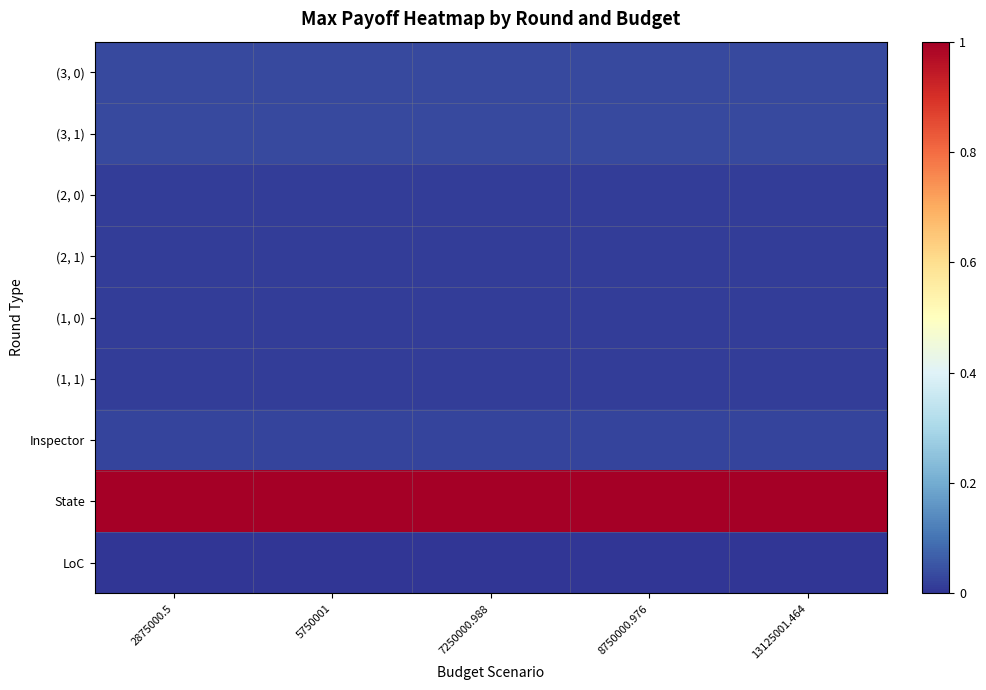

At which category is the sum across all series the highest?

2875000.5